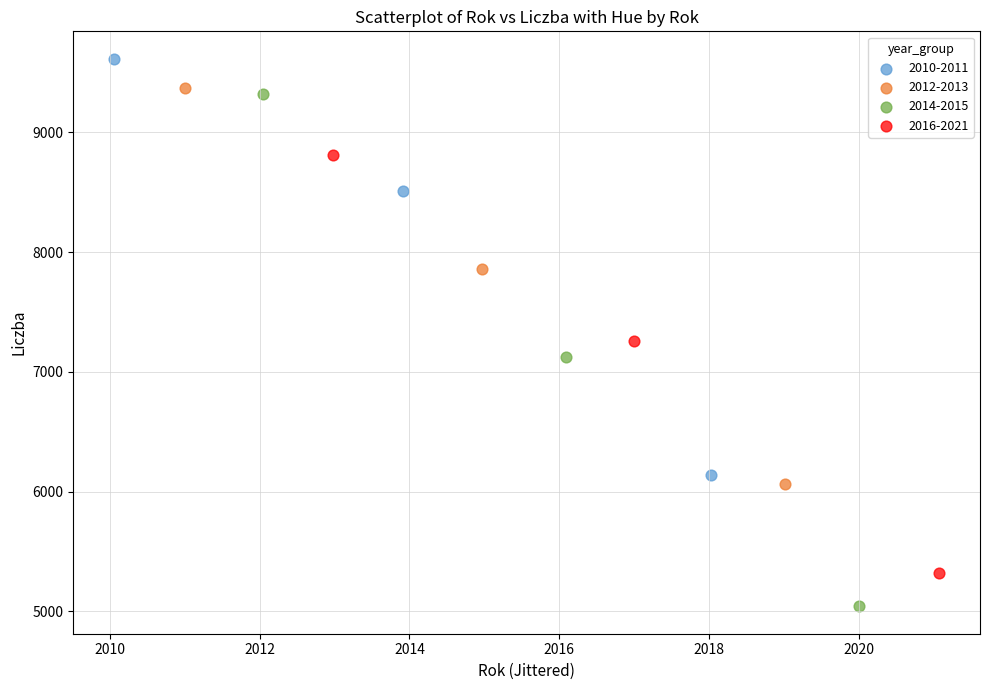

Which series has the largest Y range (max minus min)?

2014-2015